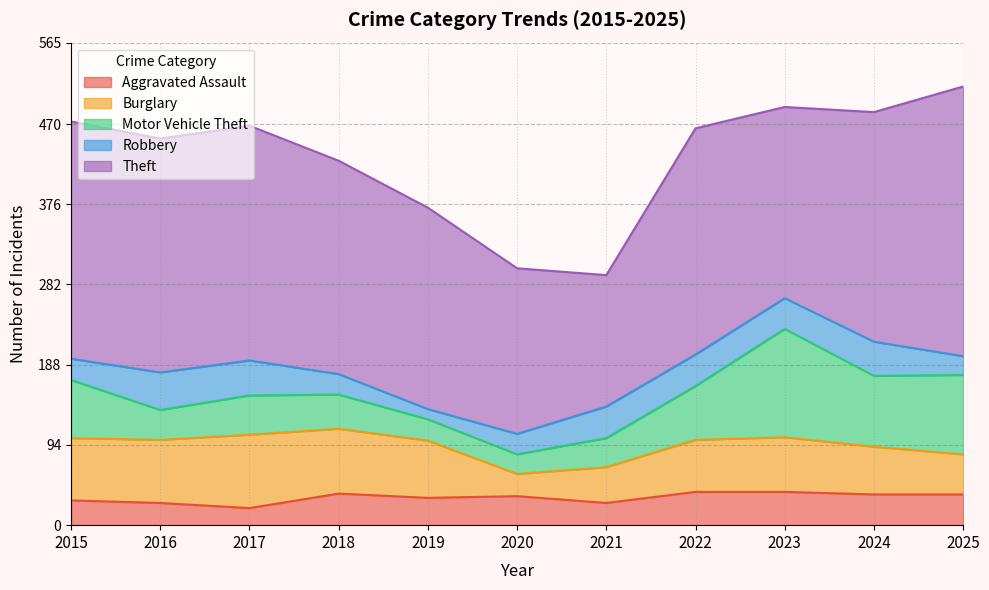

What is the spread (max minus min) of values at 2023?

188